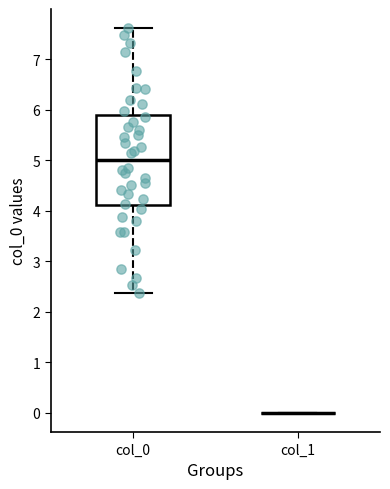

Which box is the tallest, from its lower edge to its upper edge?

col_0